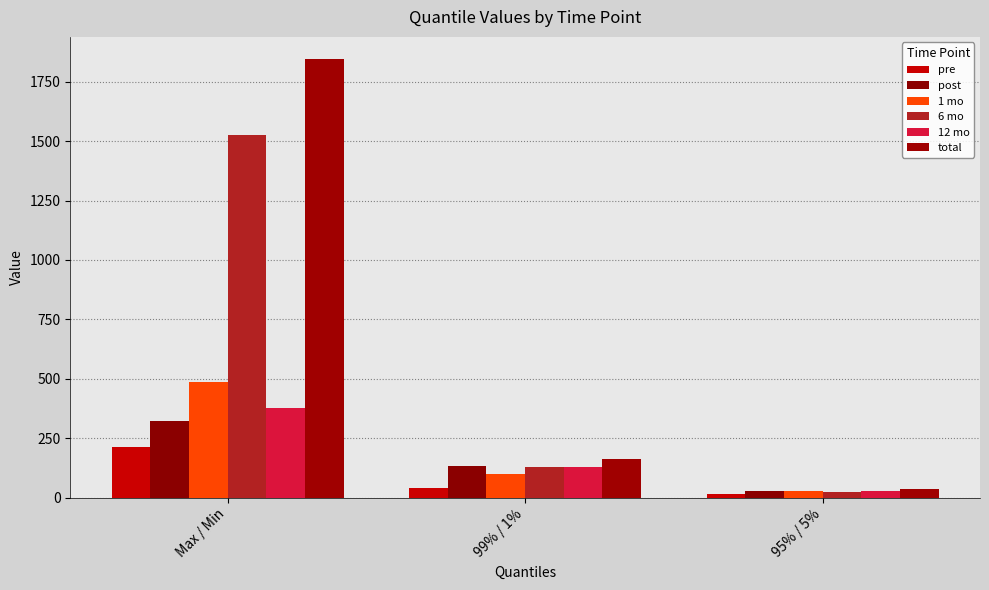

What are all the series names shown in the legend?

pre, post, 1 mo, 6 mo, 12 mo, total